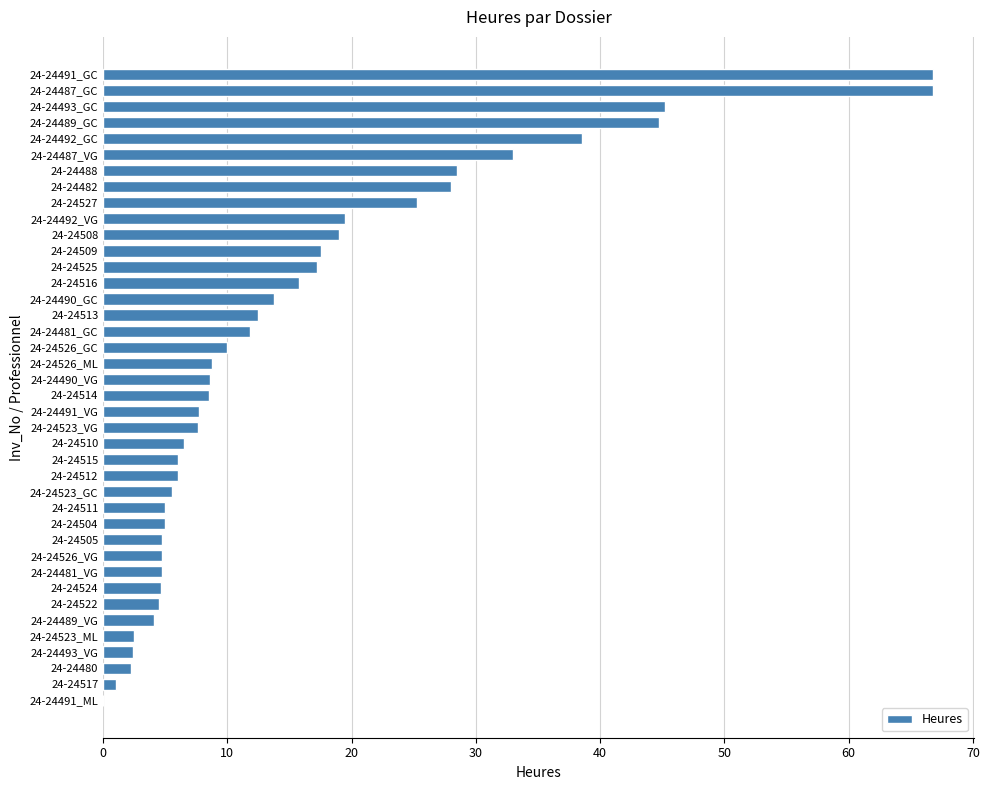

Are the bars horizontal?

Yes